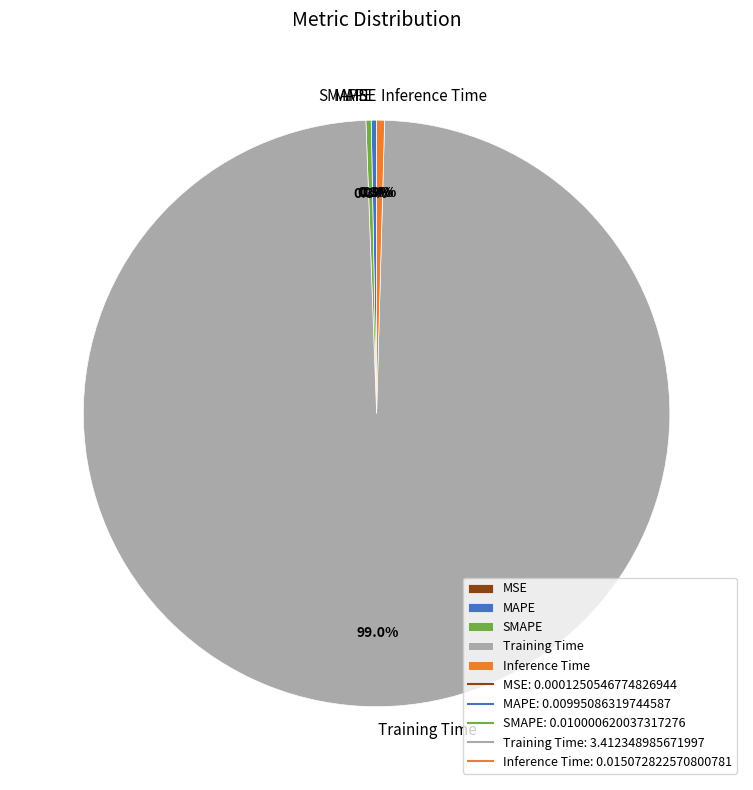

Which slice is the largest?

Training Time